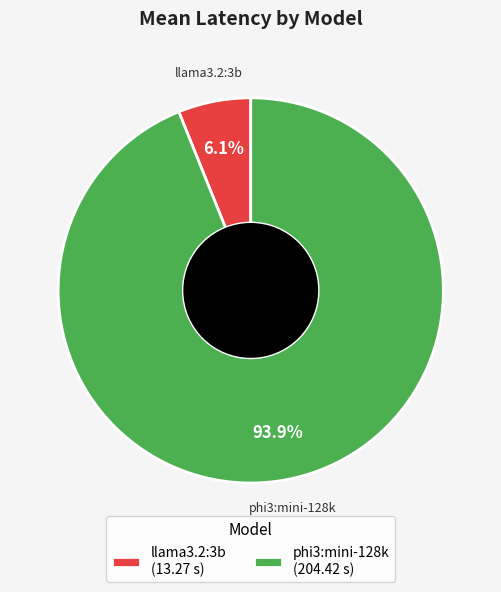

What percentage is NOT represented by llama3.2:3b?

93.9%